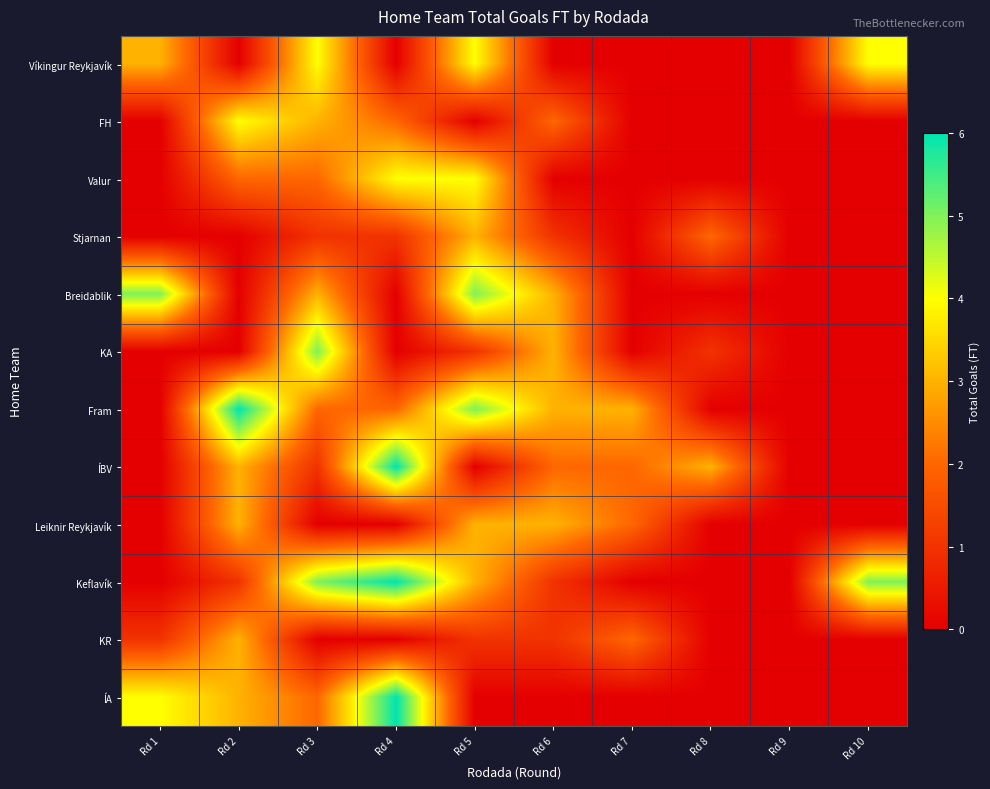

Which has a higher value, Rd 9 or Rd 7?

Rd 9